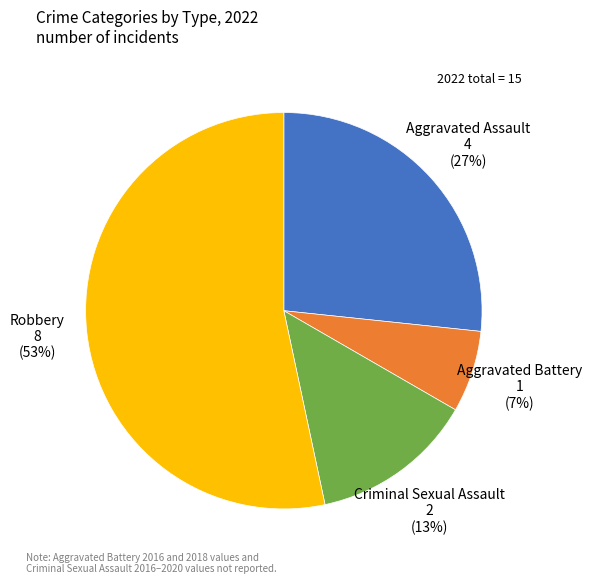

Between Aggravated Assault and Robbery, which is larger?

Robbery